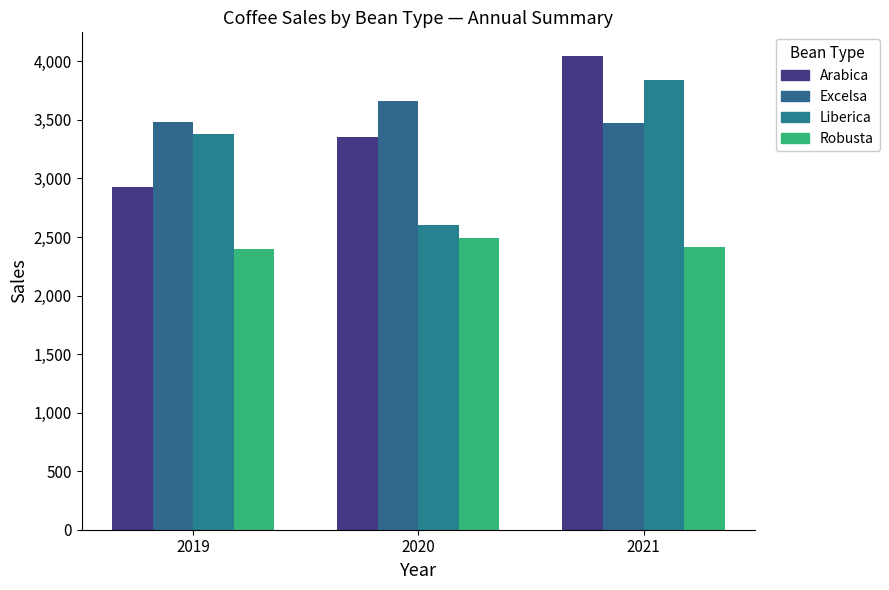

How many bars are there in total?

12